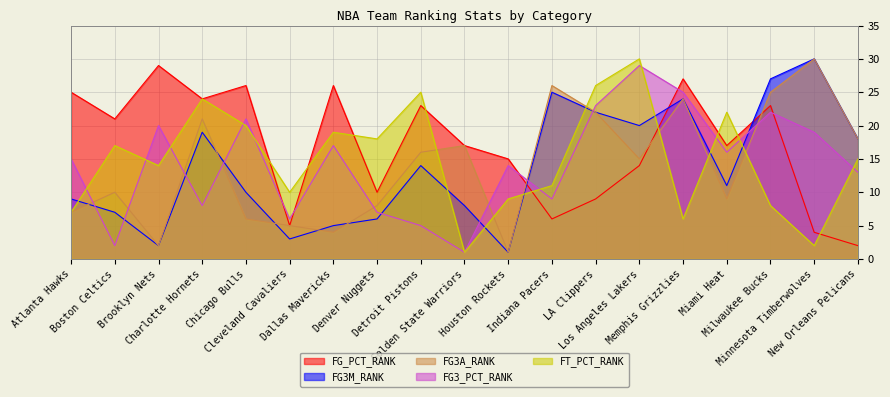

What is the label of the 2nd point from the right?

Minnesota Timberwolves